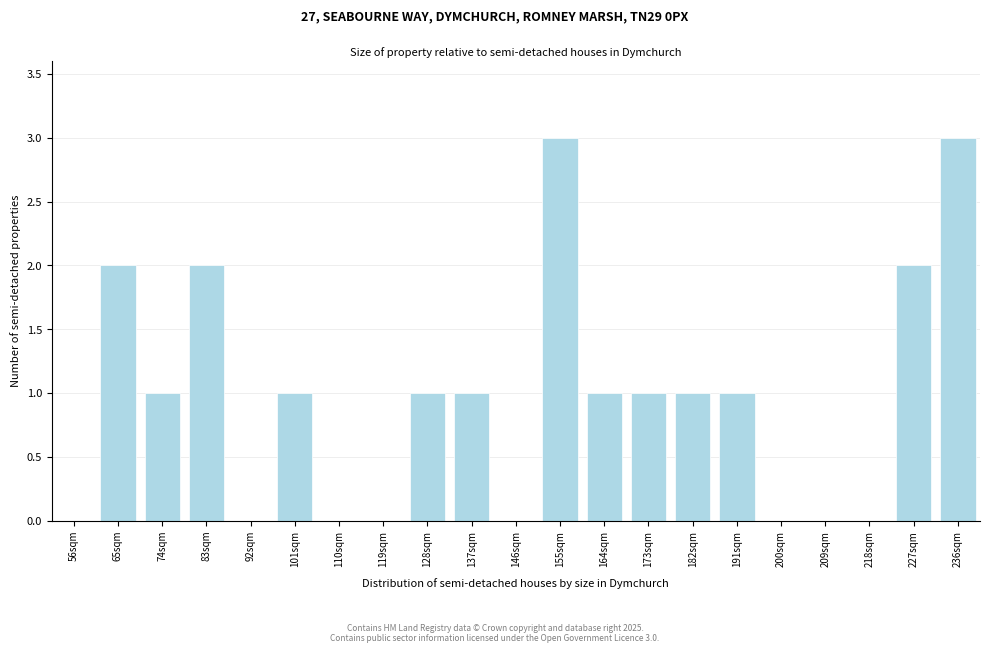

Reading left to right, what are all the values shown in this chart?

56sqm=0	65sqm=2	74sqm=1	83sqm=2	92sqm=0	101sqm=1	110sqm=0	119sqm=0	128sqm=1	137sqm=1	146sqm=0	155sqm=3	164sqm=1	173sqm=1	182sqm=1	191sqm=1	200sqm=0	209sqm=0	218sqm=0	227sqm=2	236sqm=3